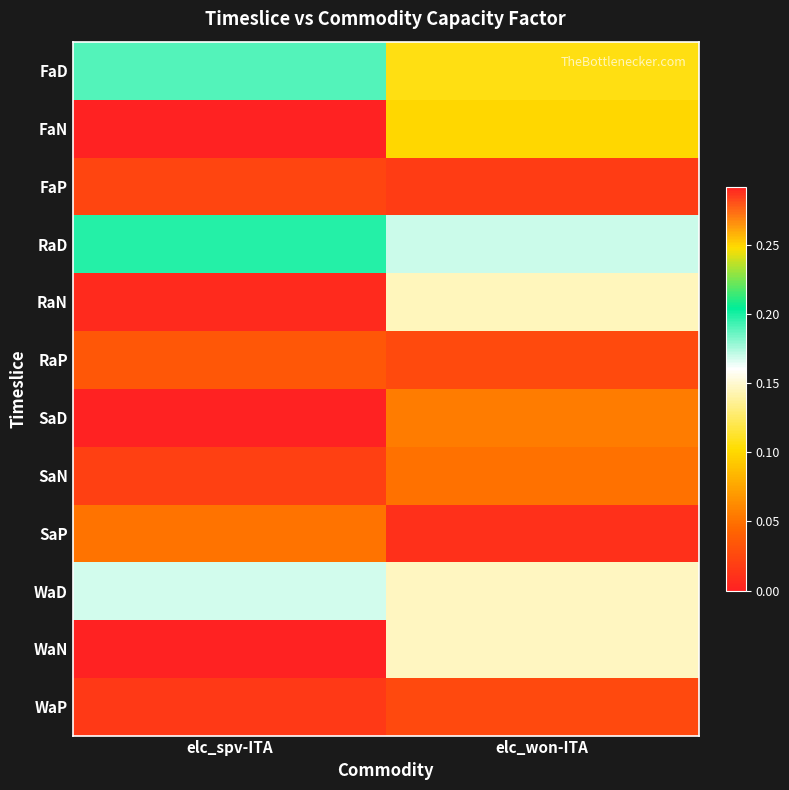

Rank the series by their maximum value, from lowest to highest.

FaP, WaP, RaP, SaN, SaP, FaN, RaN, WaN, WaD, FaD, RaD, SaD